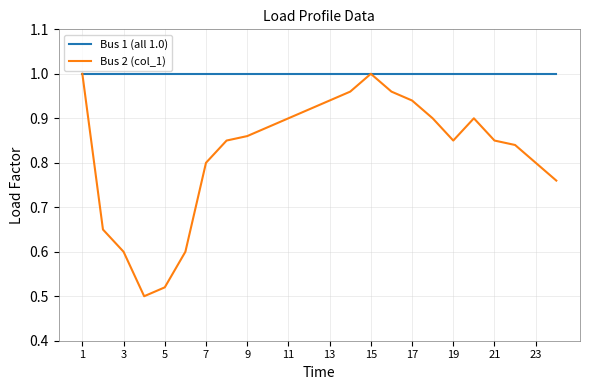

List the series in order of their overall mean, highest first.

Bus 1 (all 1.0), Bus 2 (col_1)